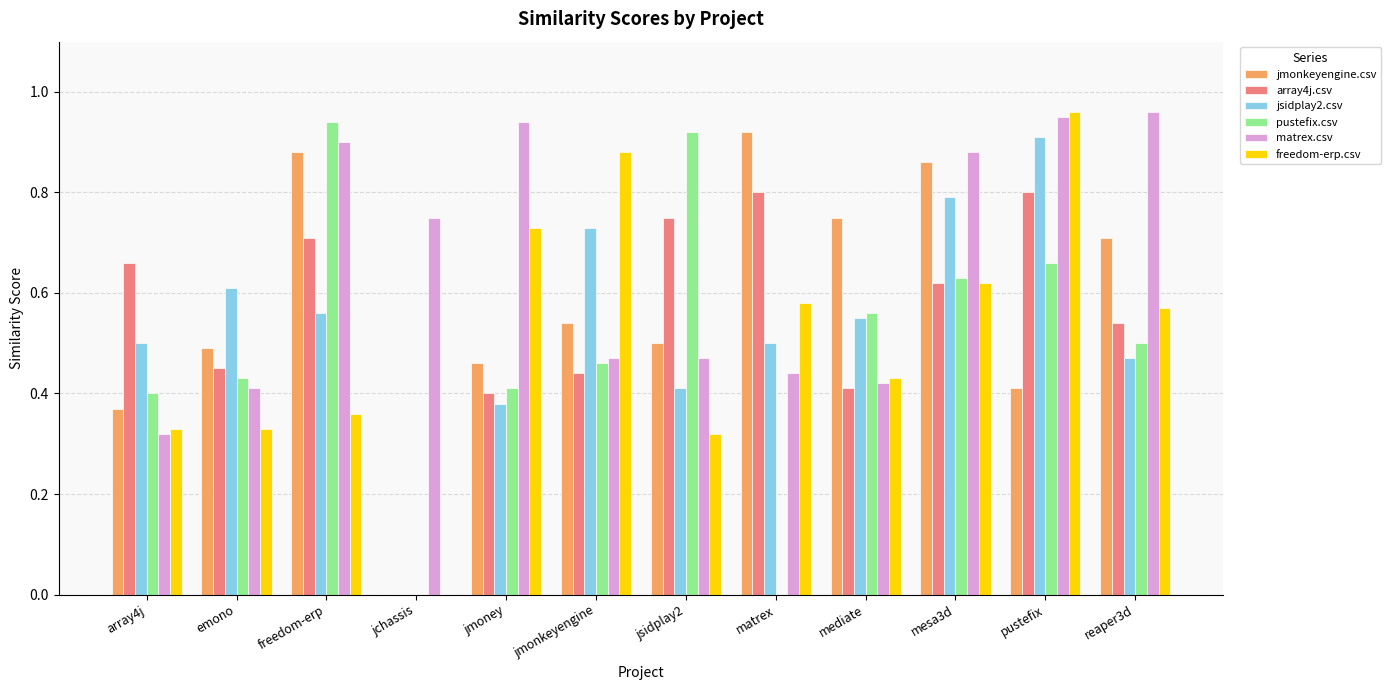

True or false: matrex.csv has a value of 0.4 at freedom-erp.

False